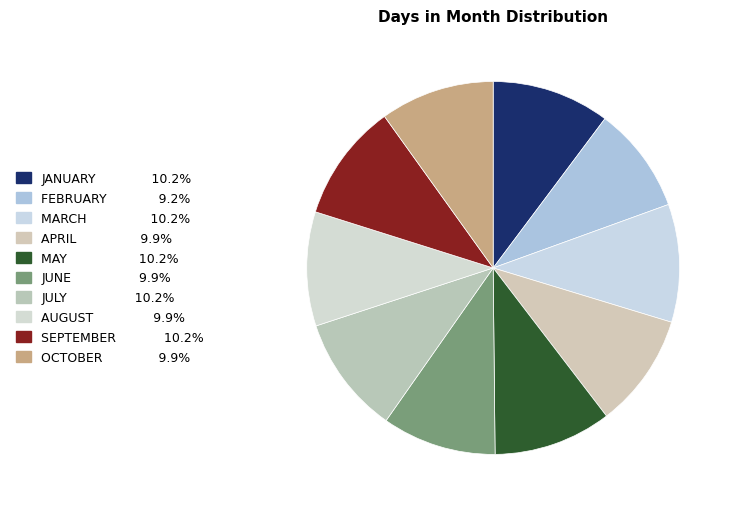

How many slices are in this pie chart?

10